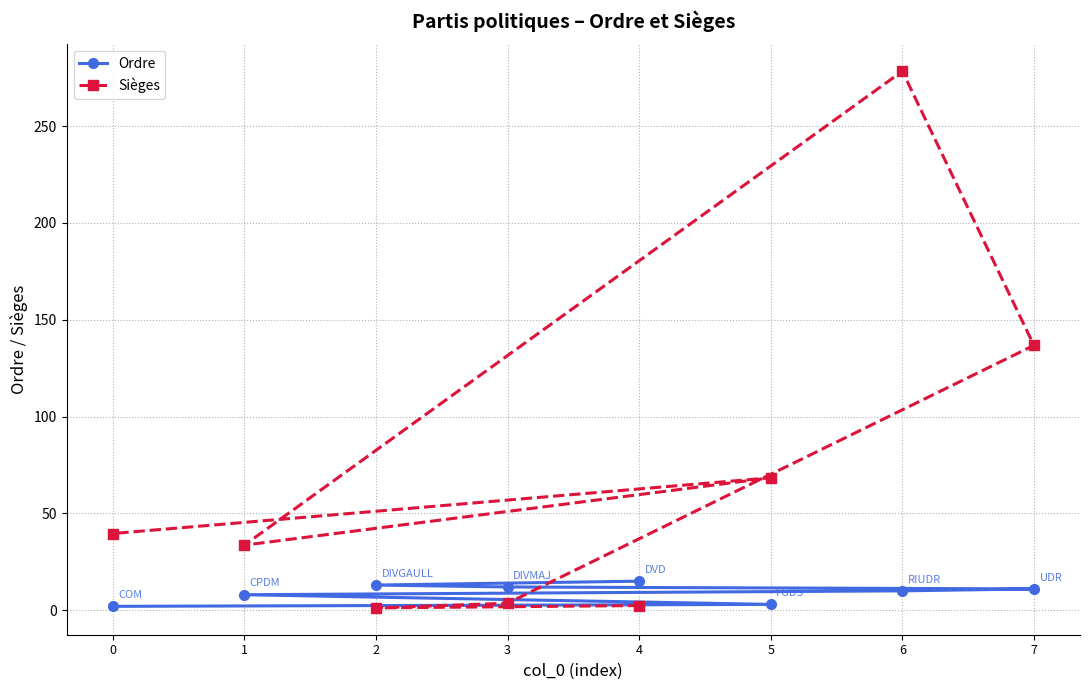

What is the difference between the highest and lowest values at 0?

37.6